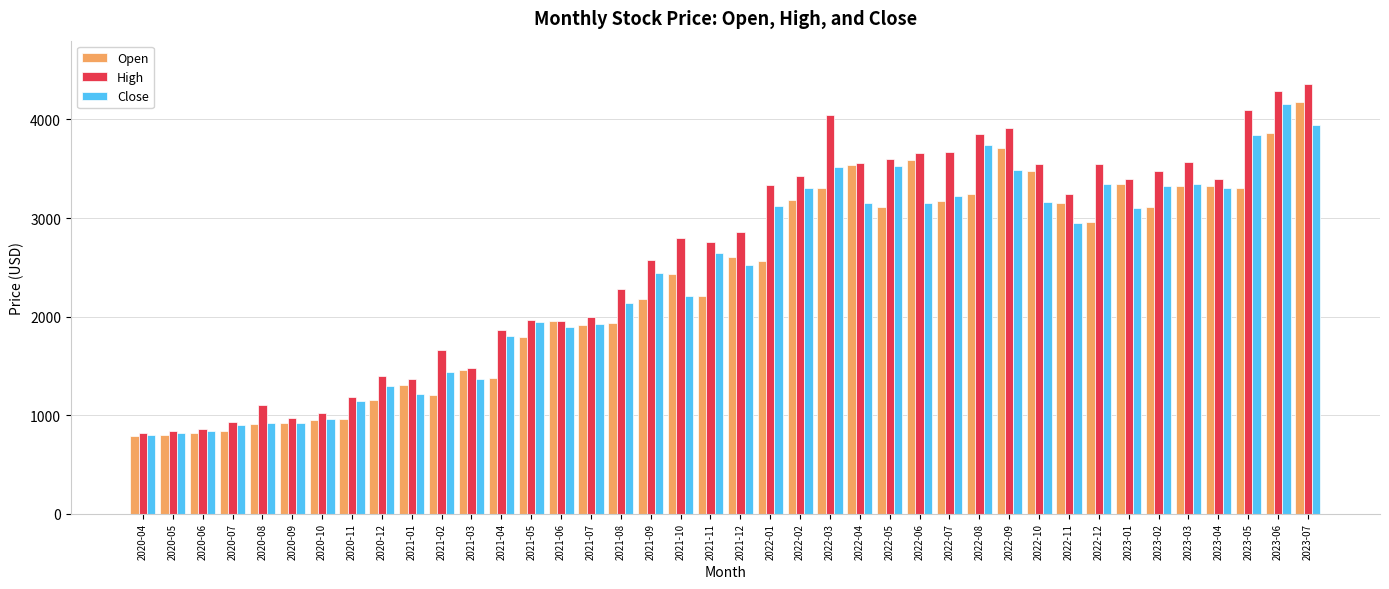

What is the average value of the Open series?

2348.2